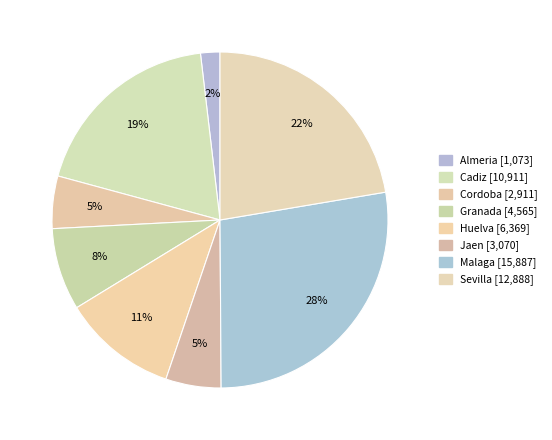

How many segments does this pie chart have?

8